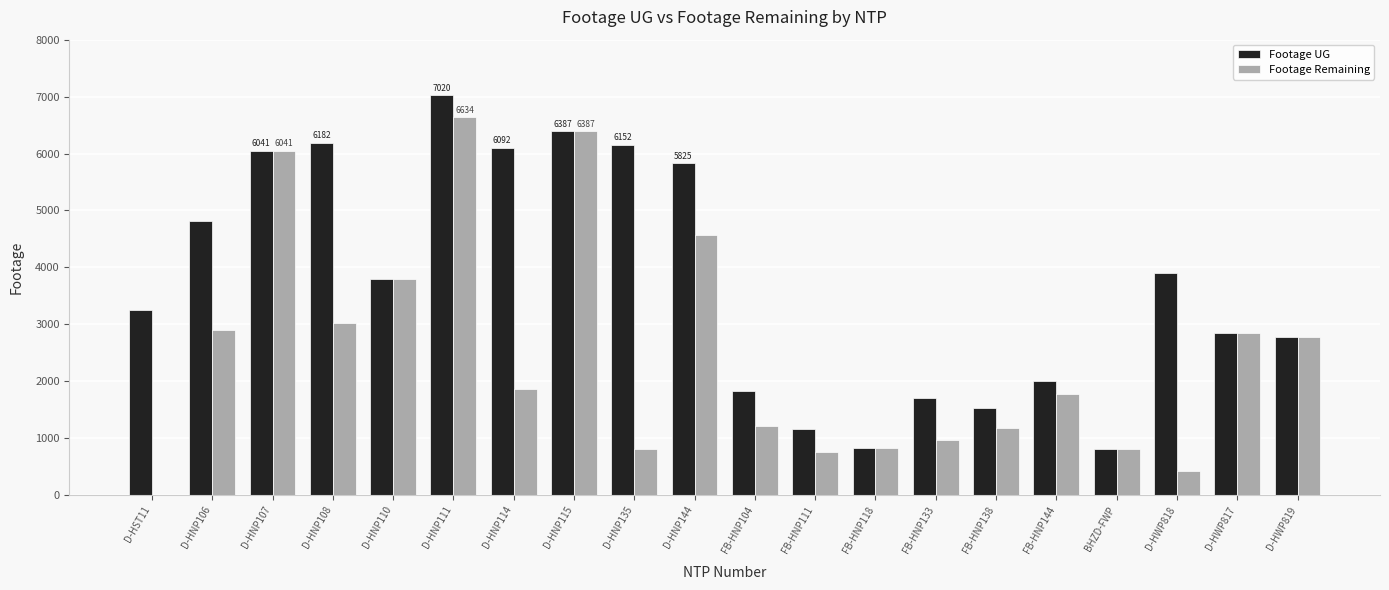

At which label does Footage UG first exceed 3796?

D-HNP106